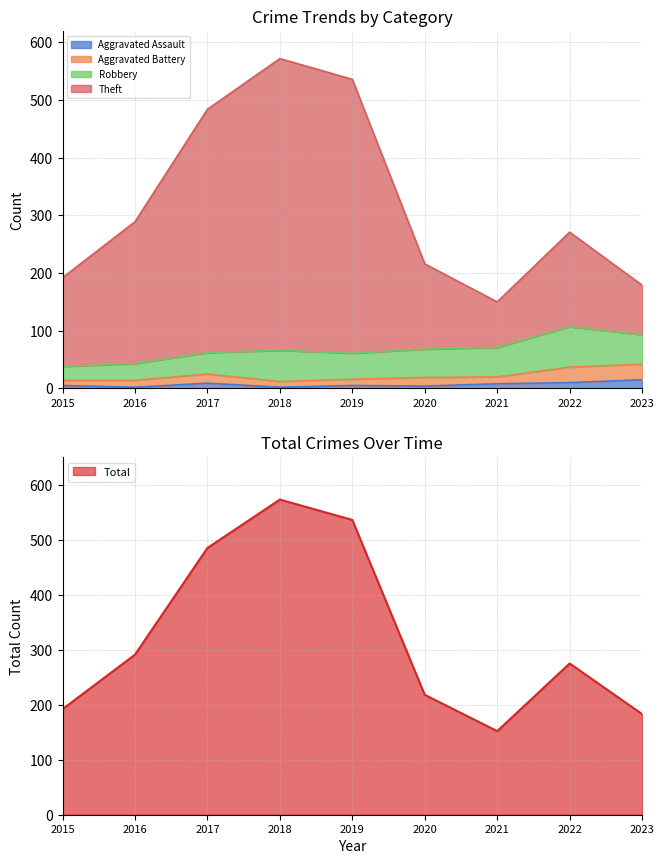

List the labels in order of Theft value, smallest first.

2021, 2023, 2015, 2020, 2022, 2016, 2017, 2019, 2018